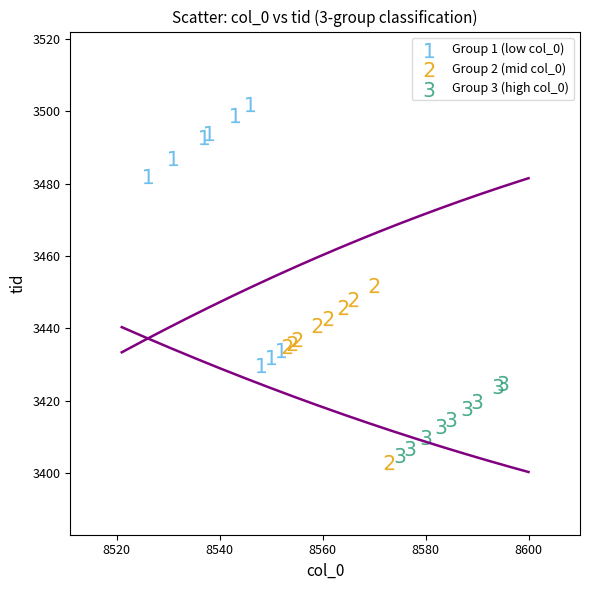

Which series contains the highest Y value?

Group 1 (low col_0)